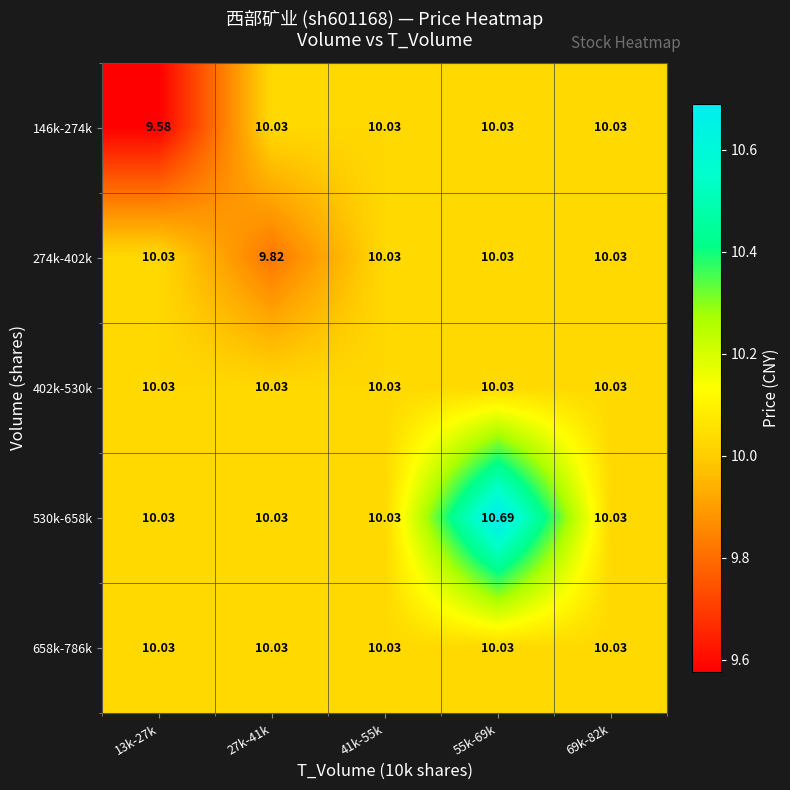

Count the number of data series in this chart.

5